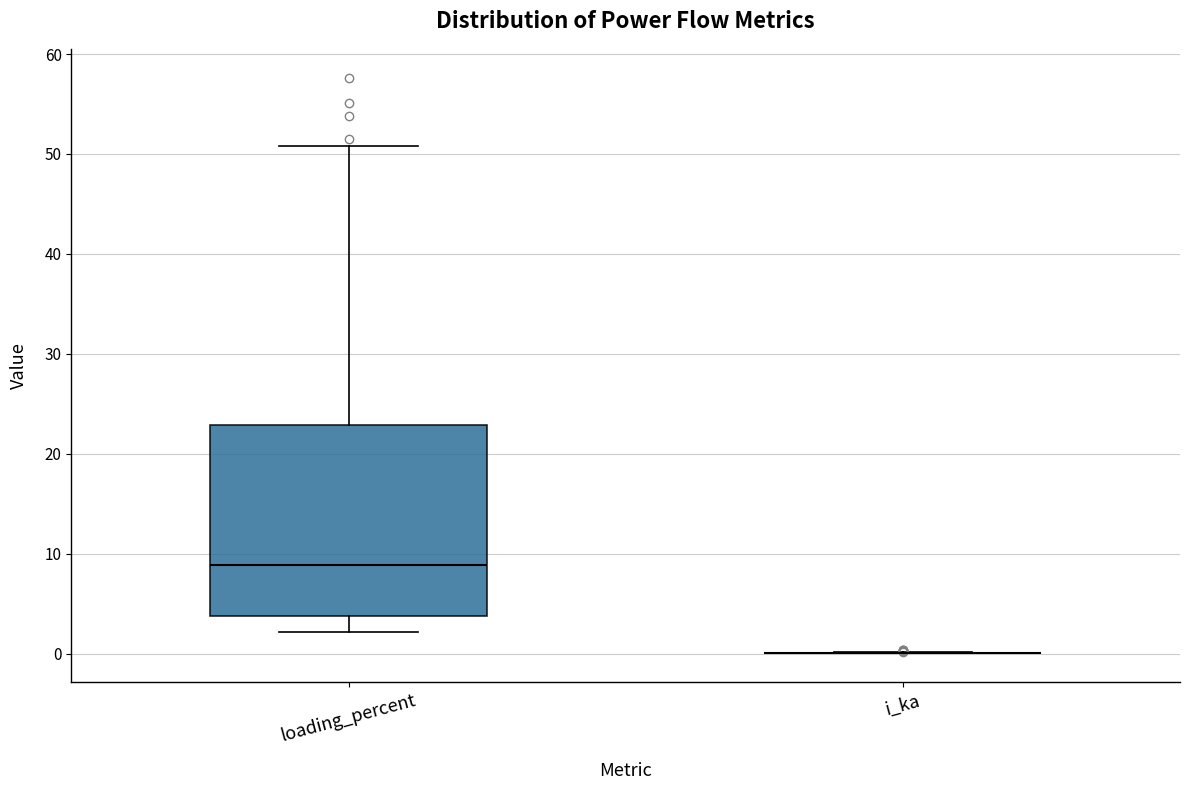

Reading left to right, read every box against the y-axis: the position of its median line, the range the box covers, and the ends of its whiskers. The values are not printed on the chart, so give them approximately, as read against the axis.

loading_percent: median 9, box 4 to 23, whiskers 2 to 51
i_ka: box collapsed to a line at 0, whiskers 0 to 0